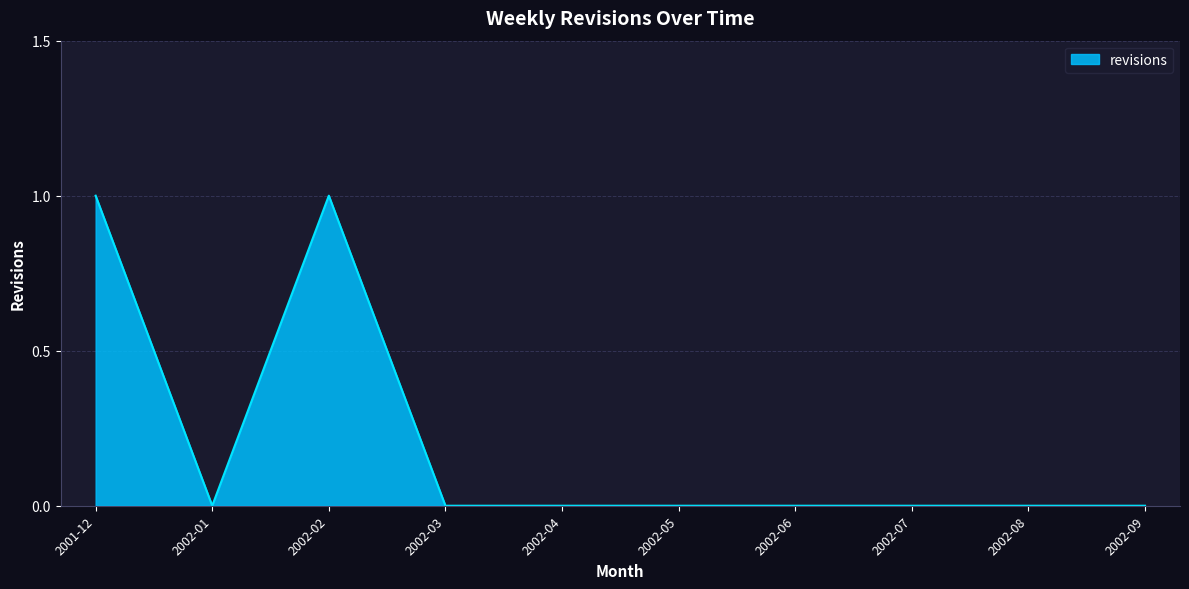

Is it true that the value at 2002-05 is 1?

False